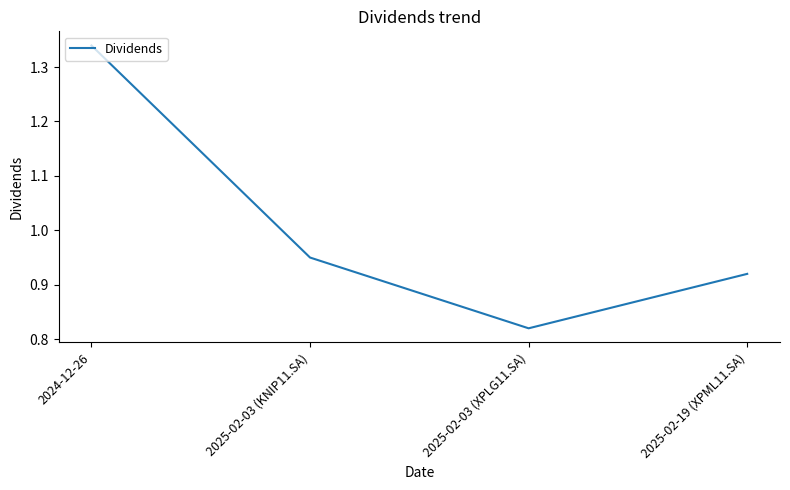

At which category does the data reach its first local valley?

2025-02-03 (XPLG11.SA)